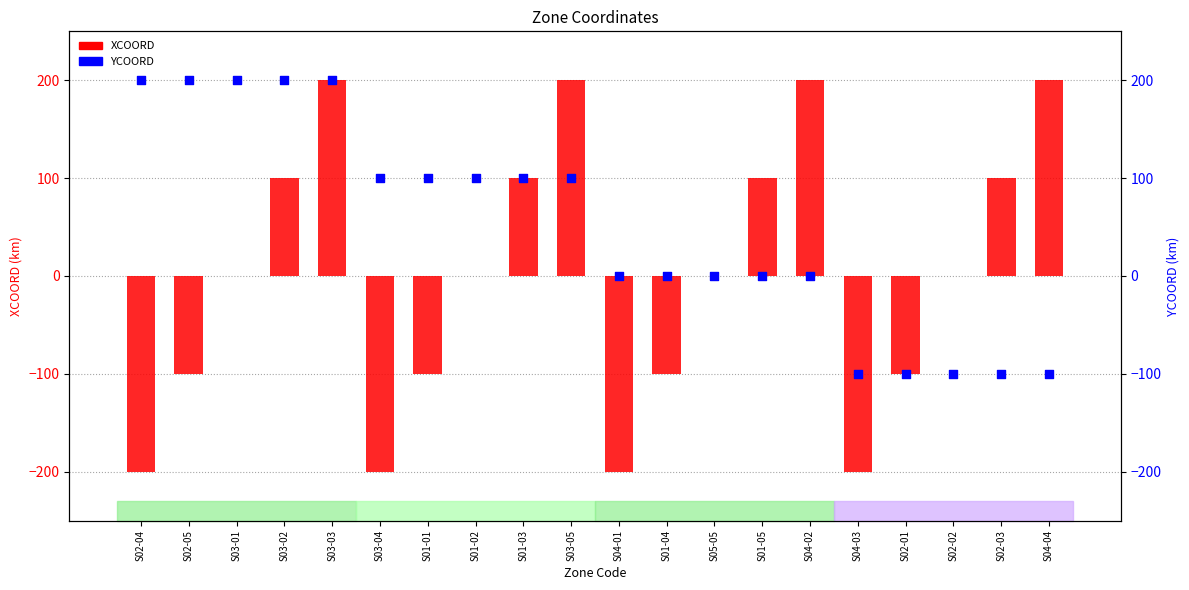

Is the value of YCOORD at S01-05 greater than the value of XCOORD at S01-05?

No